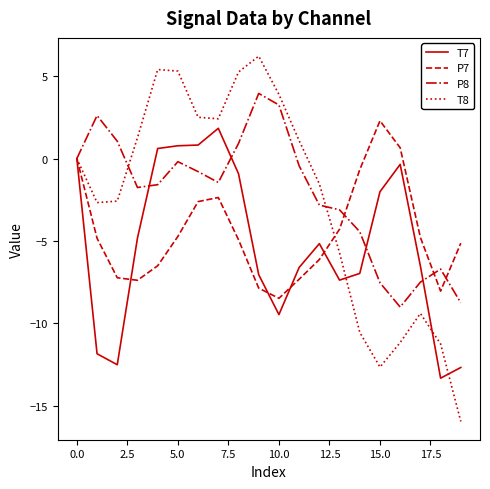

Which series has the largest range (max minus min)?

T8